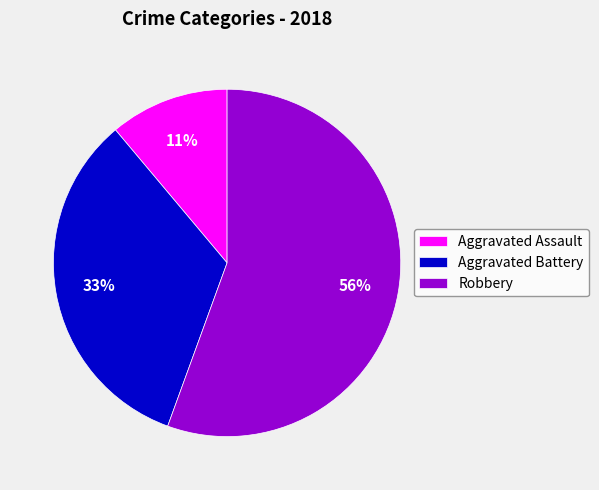

To the nearest percent, what portion does Robbery represent?

56%